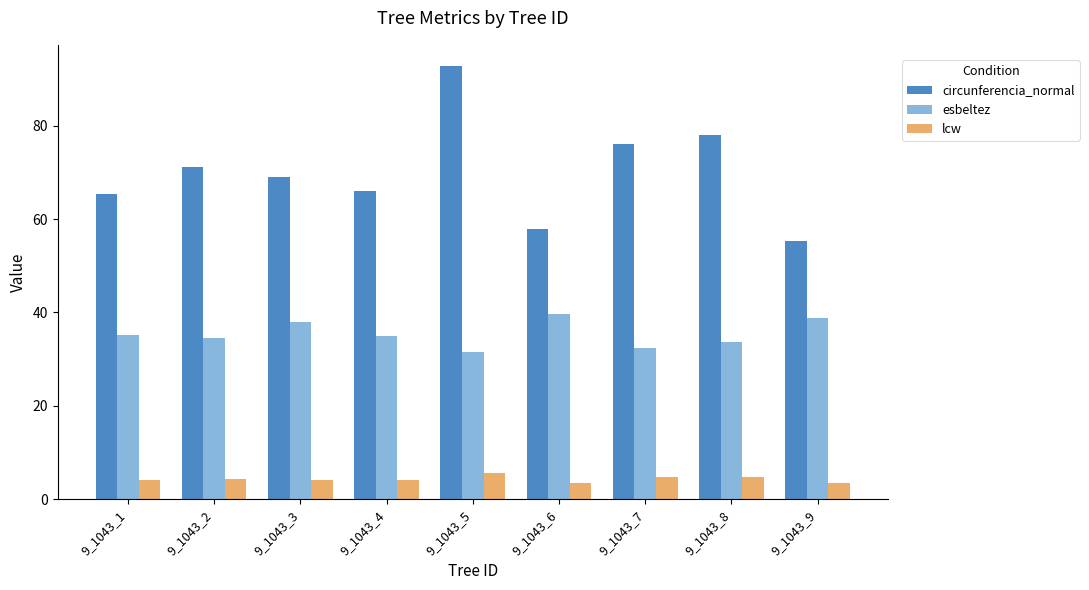

What is the highest value of the esbeltez series?

39.8